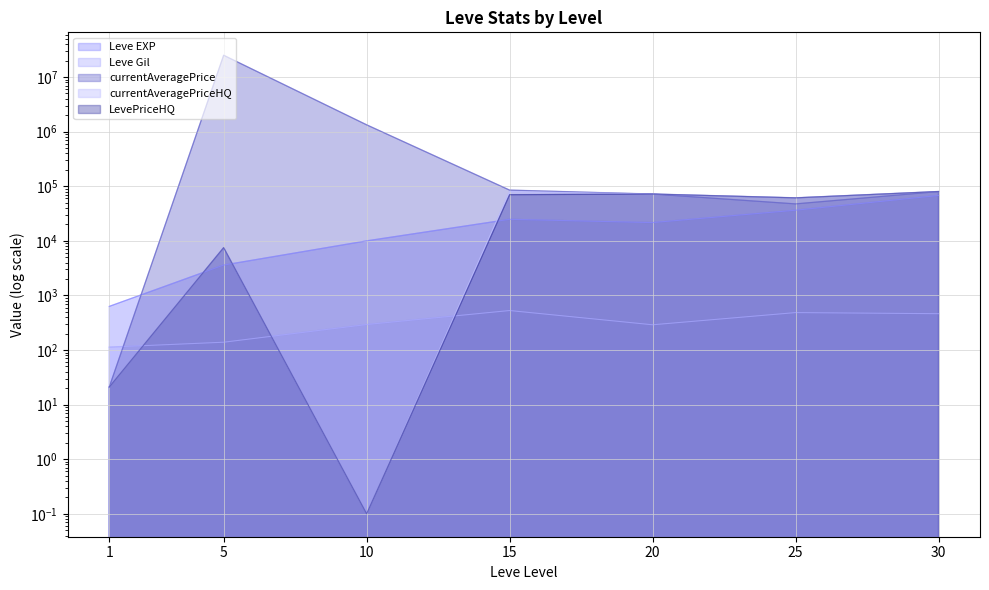

How many lines are shown in the chart?

5